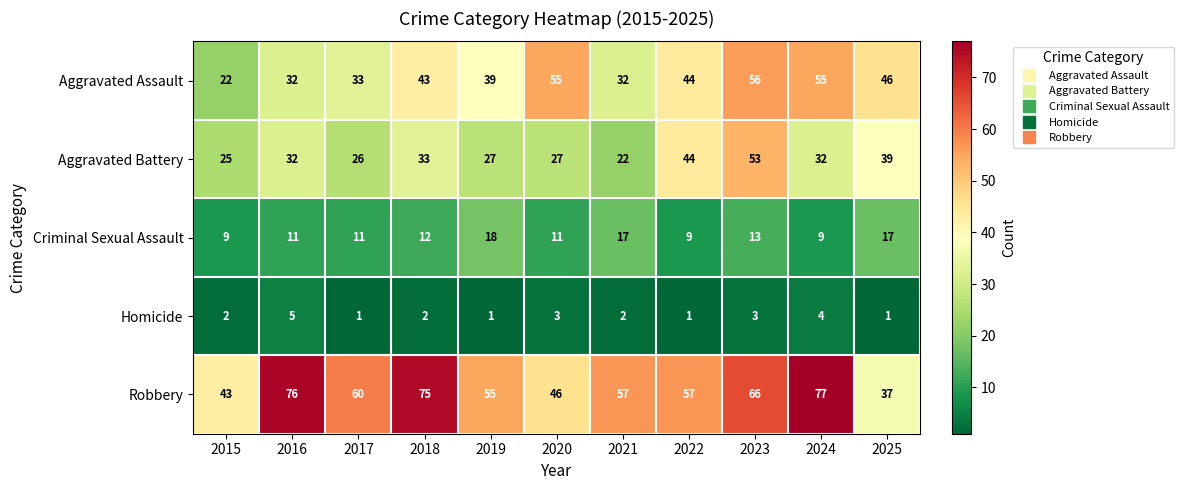

What is the difference between the second highest and minimum values in the Robbery series?

39